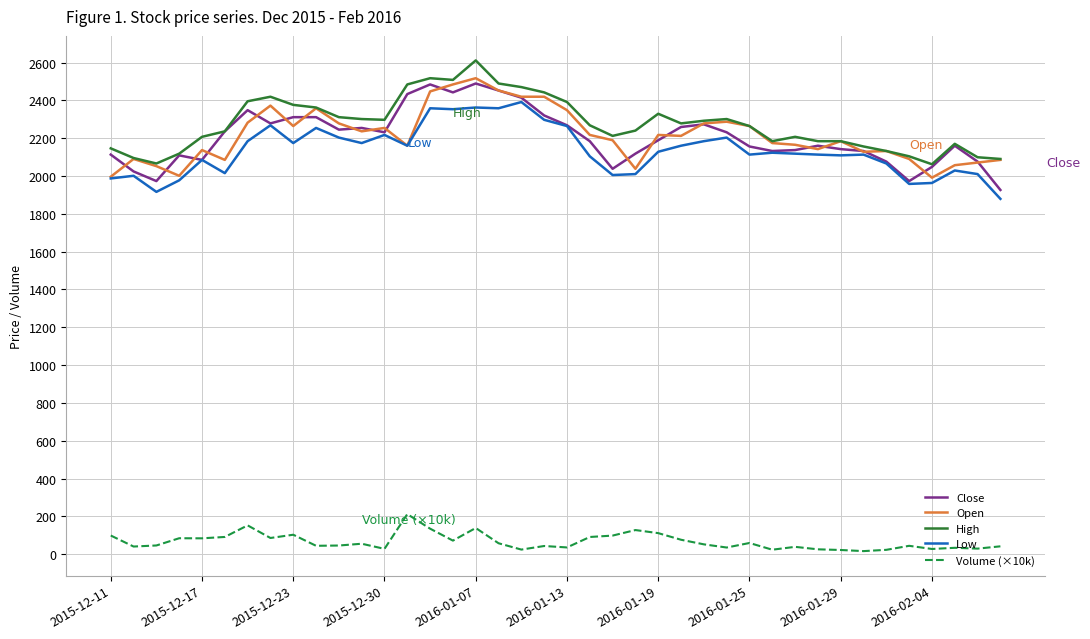

What is the greatest value displayed?

2611.0